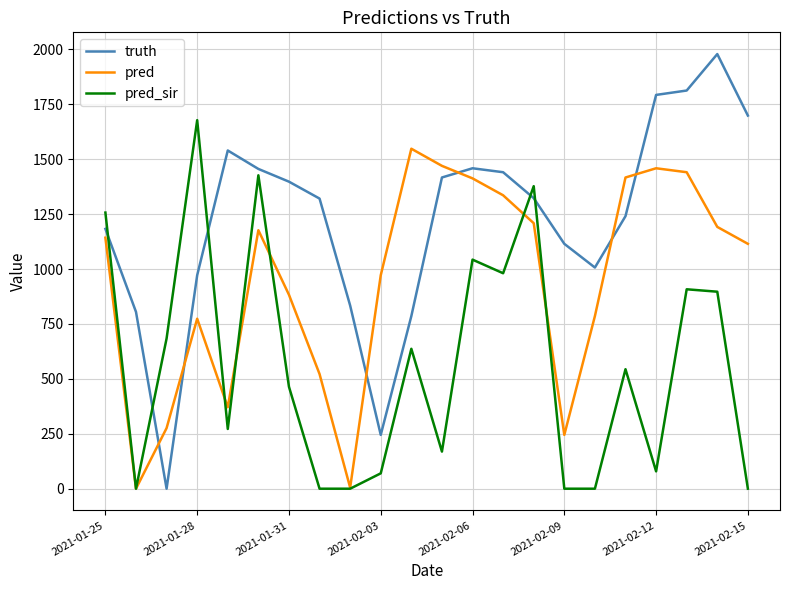

Rank the series by their average value, from lowest to highest.

pred_sir, pred, truth